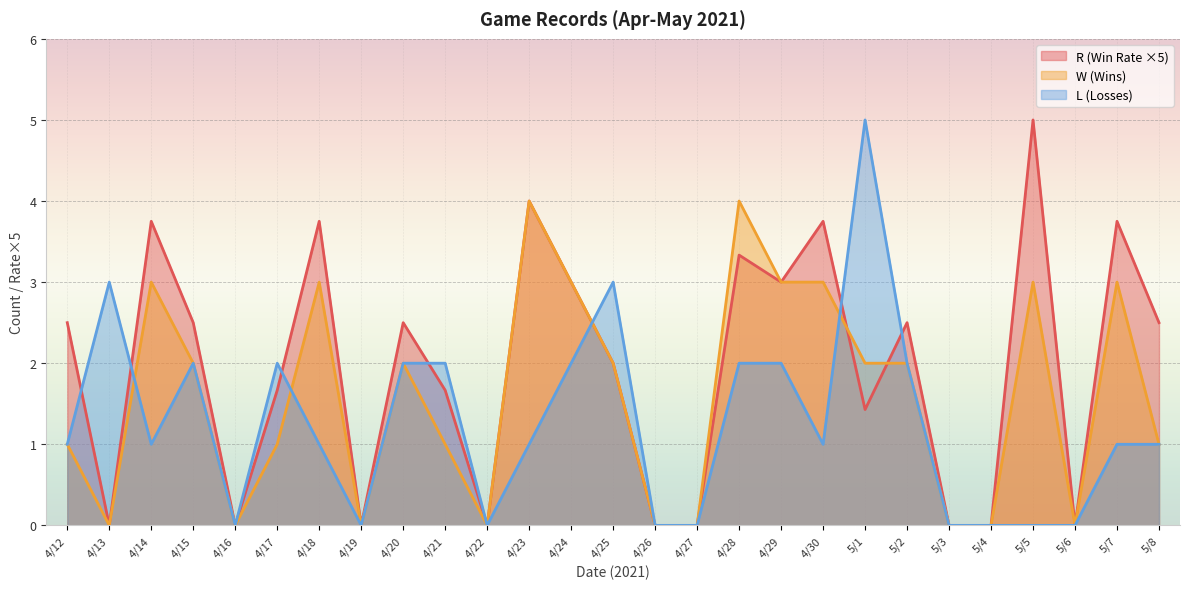

The value of R (Win Rate) at 5/2 is 0.6. True or false?

False